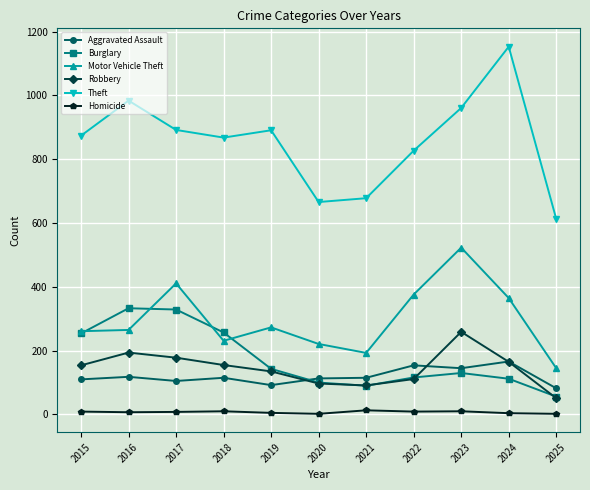

Which category has the lowest value in the Burglary series?

2025